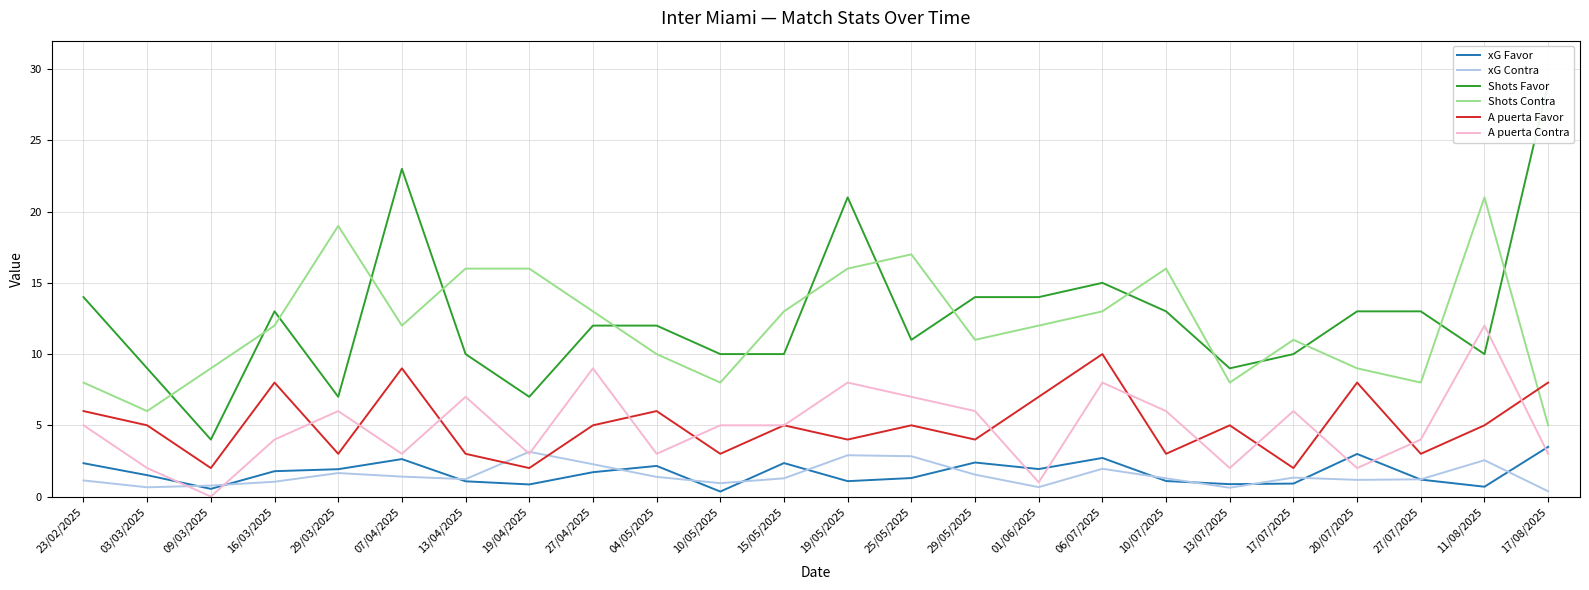

Reading right to left, extract all data points from this chart.

xG Favor: 17/08/2025=3.5	11/08/2025=0.7	27/07/2025=1.2	20/07/2025=3.0	17/07/2025=0.9	13/07/2025=0.9	10/07/2025=1.1	06/07/2025=2.7	01/06/2025=1.9	29/05/2025=2.4	25/05/2025=1.3	19/05/2025=1.1	15/05/2025=2.4	10/05/2025=0.3	04/05/2025=2.1	27/04/2025=1.7	19/04/2025=0.8	13/04/2025=1.1	07/04/2025=2.6	29/03/2025=1.9	16/03/2025=1.8	09/03/2025=0.5	03/03/2025=1.5	23/02/2025=2.3
xG Contra: 17/08/2025=0.4	11/08/2025=2.5	27/07/2025=1.2	20/07/2025=1.2	17/07/2025=1.3	13/07/2025=0.6	10/07/2025=1.3	06/07/2025=1.9	01/06/2025=0.7	29/05/2025=1.5	25/05/2025=2.8	19/05/2025=2.9	15/05/2025=1.3	10/05/2025=0.9	04/05/2025=1.4	27/04/2025=2.3	19/04/2025=3.1	13/04/2025=1.2	07/04/2025=1.4	29/03/2025=1.6	16/03/2025=1.0	09/03/2025=0.8	03/03/2025=0.7	23/02/2025=1.1
Shots Favor: 17/08/2025=29.0	11/08/2025=10.0	27/07/2025=13.0	20/07/2025=13.0	17/07/2025=10.0	13/07/2025=9.0	10/07/2025=13.0	06/07/2025=15.0	01/06/2025=14.0	29/05/2025=14.0	25/05/2025=11.0	19/05/2025=21.0	15/05/2025=10.0	10/05/2025=10.0	04/05/2025=12.0	27/04/2025=12.0	19/04/2025=7.0	13/04/2025=10.0	07/04/2025=23.0	29/03/2025=7.0	16/03/2025=13.0	09/03/2025=4.0	03/03/2025=9.0	23/02/2025=14.0
Shots Contra: 17/08/2025=5.0	11/08/2025=21.0	27/07/2025=8.0	20/07/2025=9.0	17/07/2025=11.0	13/07/2025=8.0	10/07/2025=16.0	06/07/2025=13.0	01/06/2025=12.0	29/05/2025=11.0	25/05/2025=17.0	19/05/2025=16.0	15/05/2025=13.0	10/05/2025=8.0	04/05/2025=10.0	27/04/2025=13.0	19/04/2025=16.0	13/04/2025=16.0	07/04/2025=12.0	29/03/2025=19.0	16/03/2025=12.0	09/03/2025=9.0	03/03/2025=6.0	23/02/2025=8.0
A puerta Favor: 17/08/2025=8.0	11/08/2025=5.0	27/07/2025=3.0	20/07/2025=8.0	17/07/2025=2.0	13/07/2025=5.0	10/07/2025=3.0	06/07/2025=10.0	01/06/2025=7.0	29/05/2025=4.0	25/05/2025=5.0	19/05/2025=4.0	15/05/2025=5.0	10/05/2025=3.0	04/05/2025=6.0	27/04/2025=5.0	19/04/2025=2.0	13/04/2025=3.0	07/04/2025=9.0	29/03/2025=3.0	16/03/2025=8.0	09/03/2025=2.0	03/03/2025=5.0	23/02/2025=6.0
A puerta Contra: 17/08/2025=3.0	11/08/2025=12.0	27/07/2025=4.0	20/07/2025=2.0	17/07/2025=6.0	13/07/2025=2.0	10/07/2025=6.0	06/07/2025=8.0	01/06/2025=1.0	29/05/2025=6.0	25/05/2025=7.0	19/05/2025=8.0	15/05/2025=5.0	10/05/2025=5.0	04/05/2025=3.0	27/04/2025=9.0	19/04/2025=3.0	13/04/2025=7.0	07/04/2025=3.0	29/03/2025=6.0	16/03/2025=4.0	09/03/2025=0.0	03/03/2025=2.0	23/02/2025=5.0